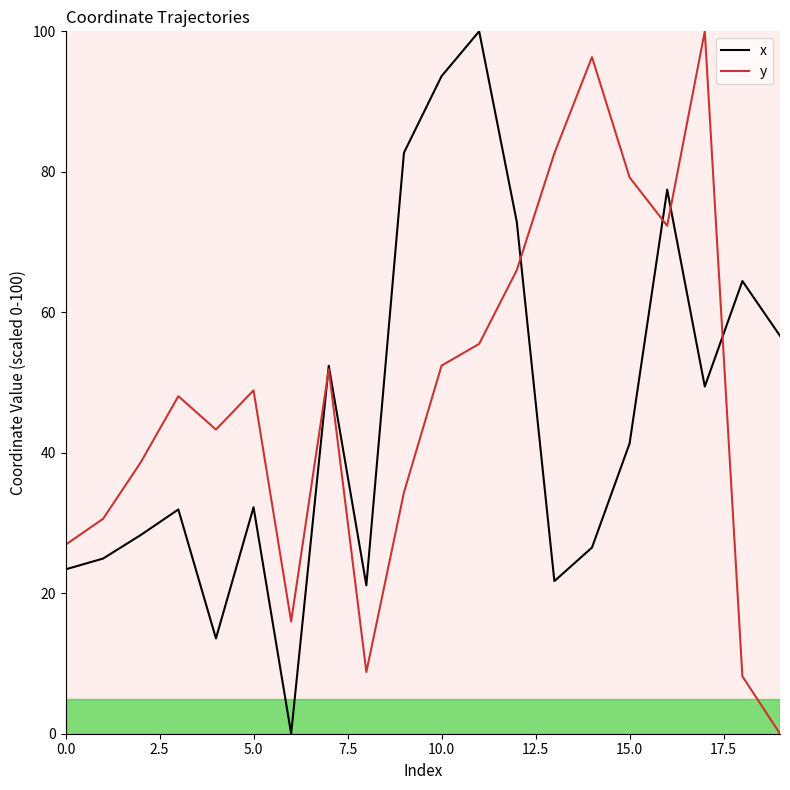

What is the maximum value for y?

100.0